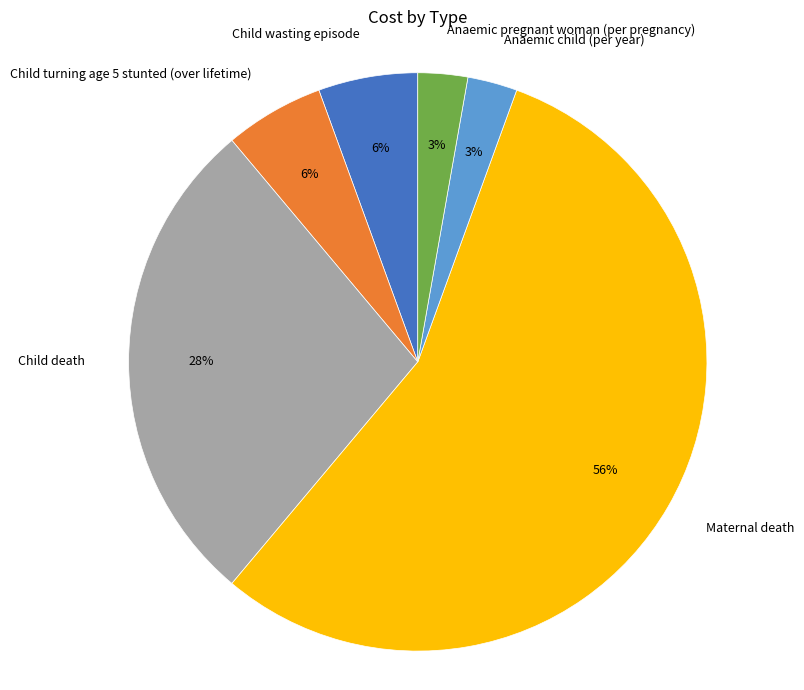

Approximately how many times larger is the value at Anaemic pregnant woman (per pregnancy) compared to Anaemic child (per year)?

1.0